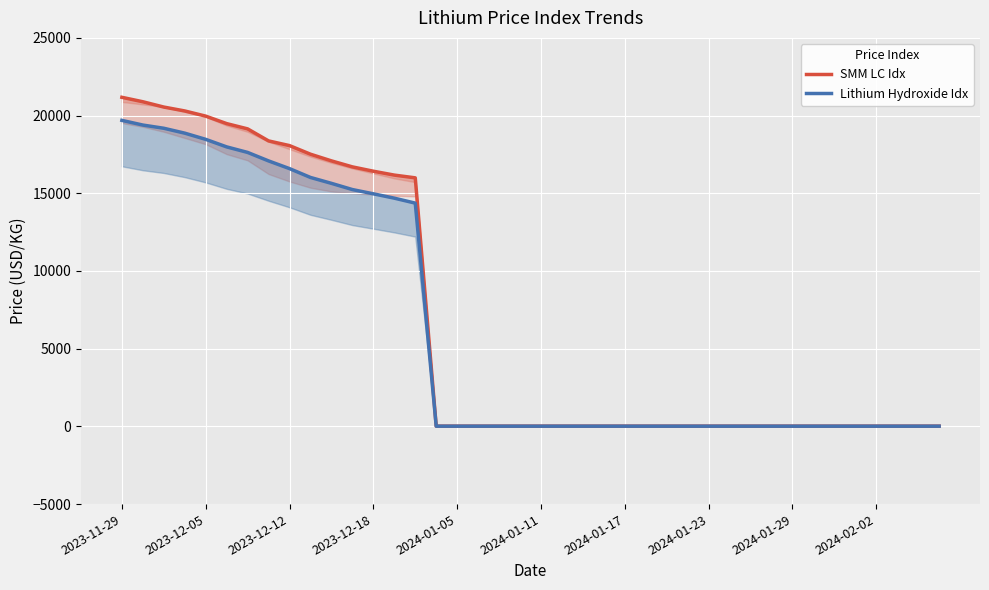

Rank the series by their maximum value, from highest to lowest.

SMM LC Idx, Lithium Hydroxide Idx